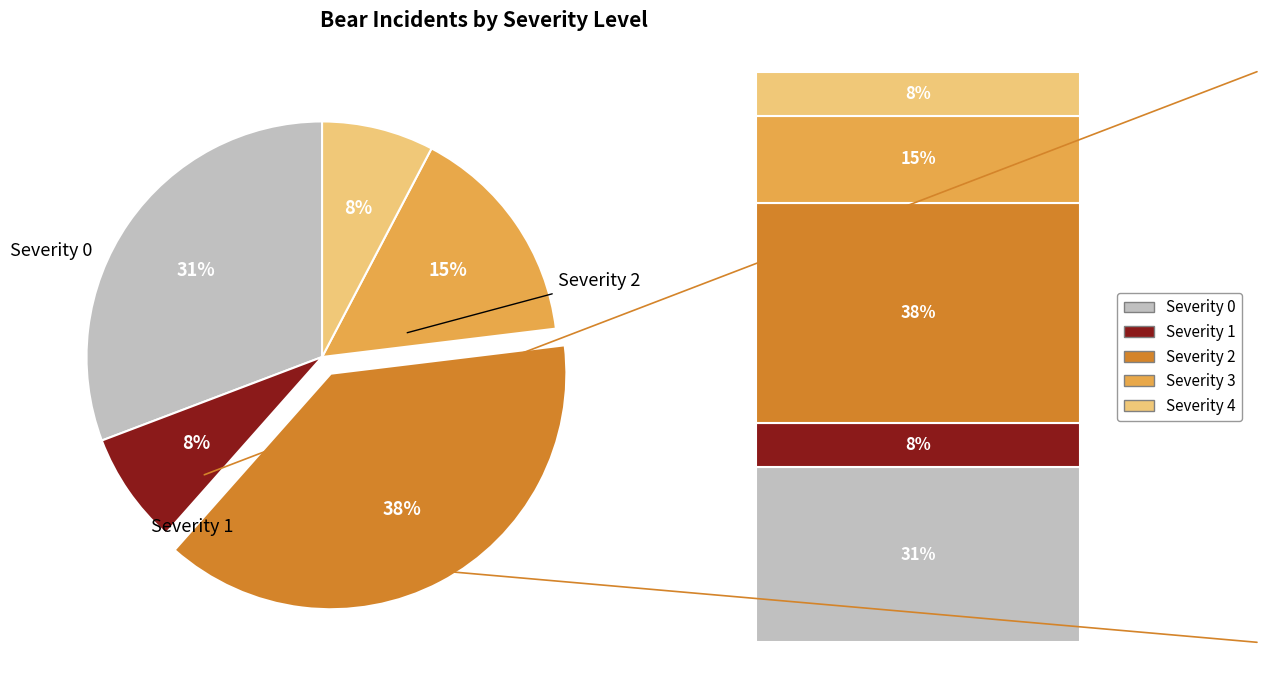

Count the number of slices in the pie.

5